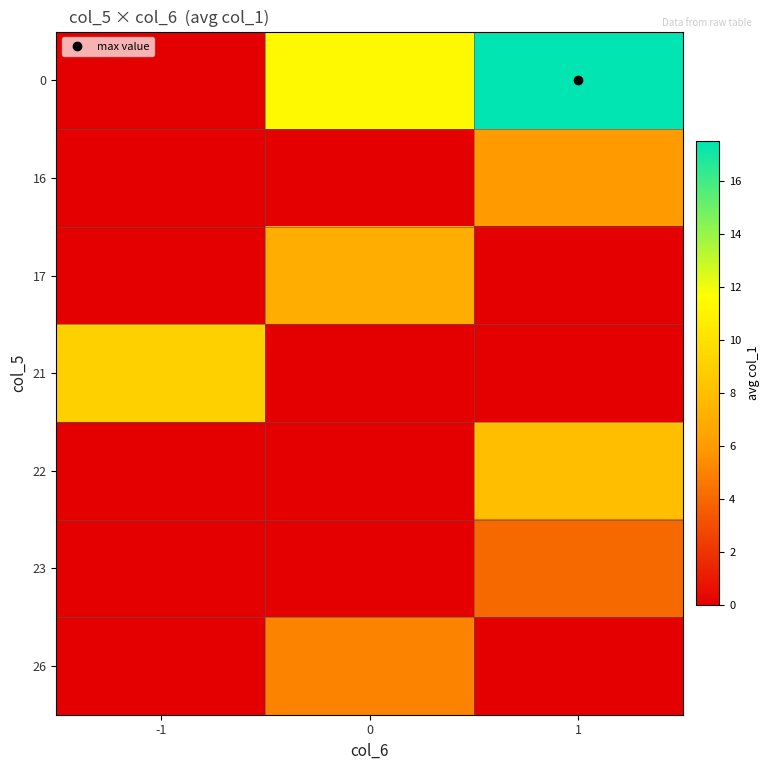

Rank the series by their maximum value, from lowest to highest.

23, 26, 16, 17, 22, 21, 0